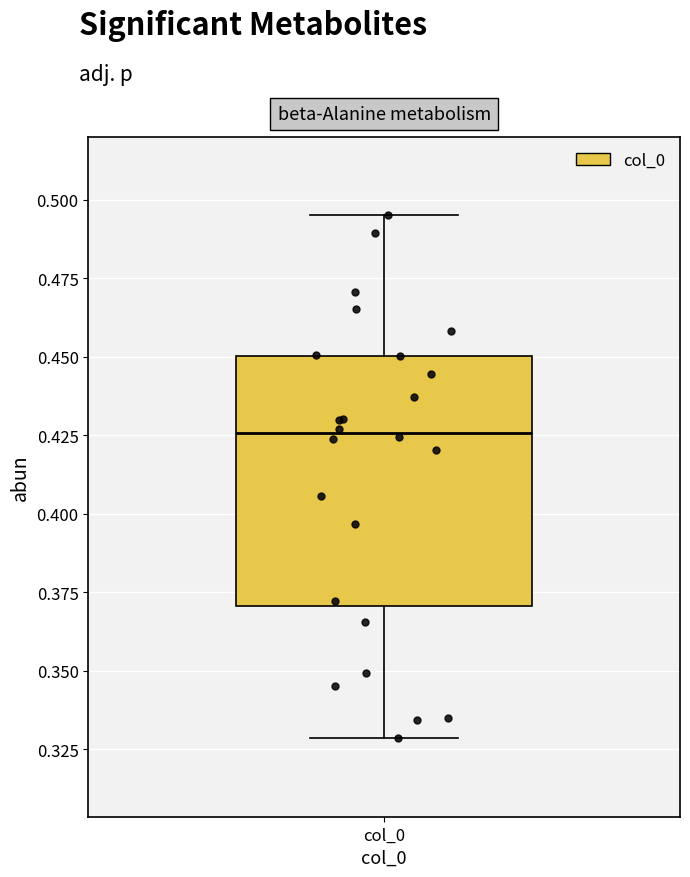

Read this box plot against the y-axis: the position of the median line, the range covered by the box, and the ends of both whiskers. The values are not printed on the chart, so give them approximately, as read against the axis.

median 0.425, box 0.370 to 0.450, whiskers 0.330 to 0.495